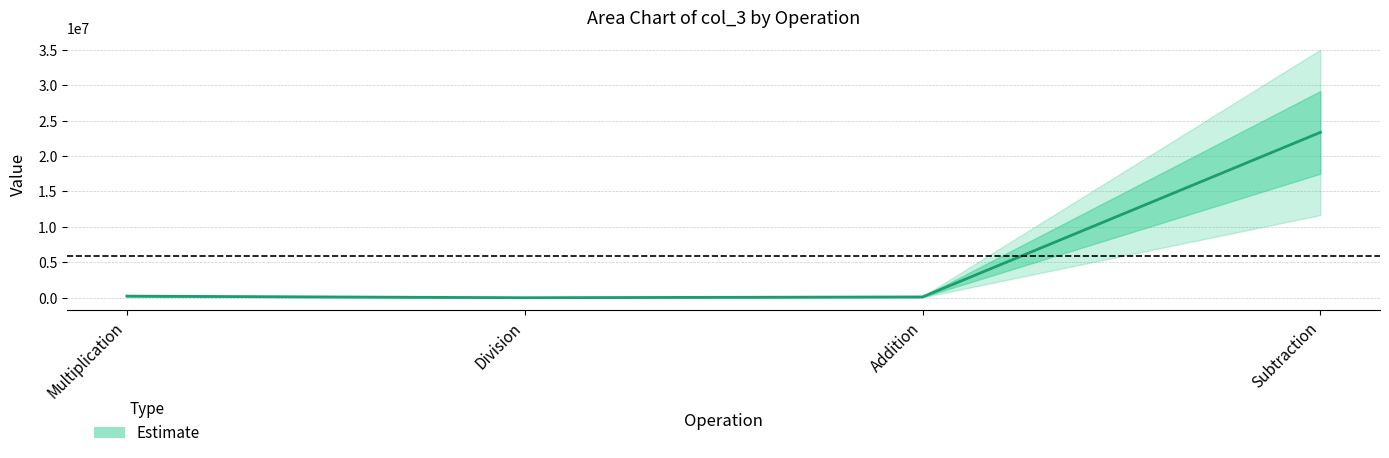

At which category does the data reach its first local valley?

Division